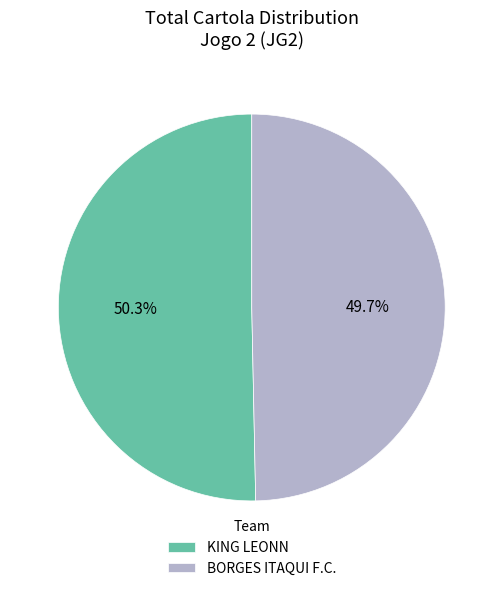

How much of the chart is everything except KING LEONN?

49.7%